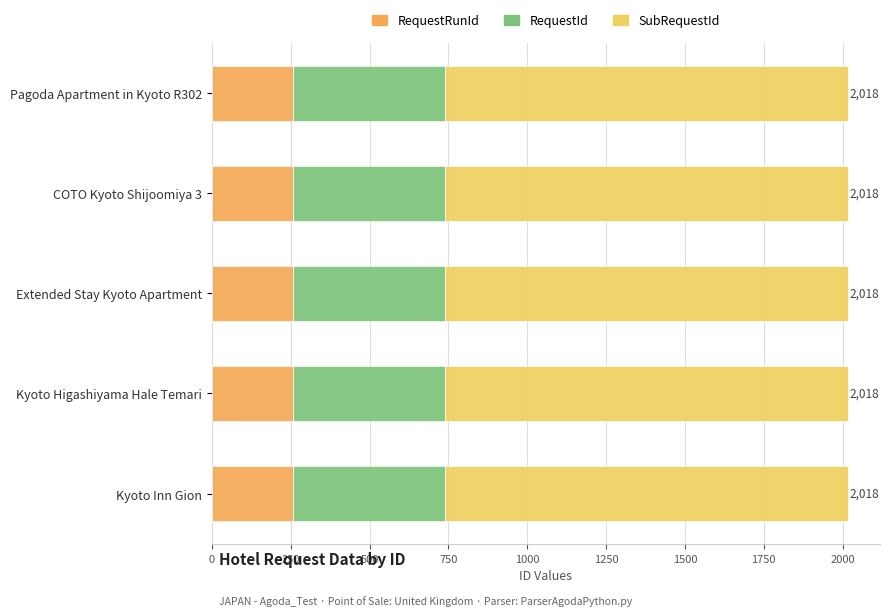

True or false: RequestRunId has a value of 364 at Extended Stay Kyoto Apartment.

False